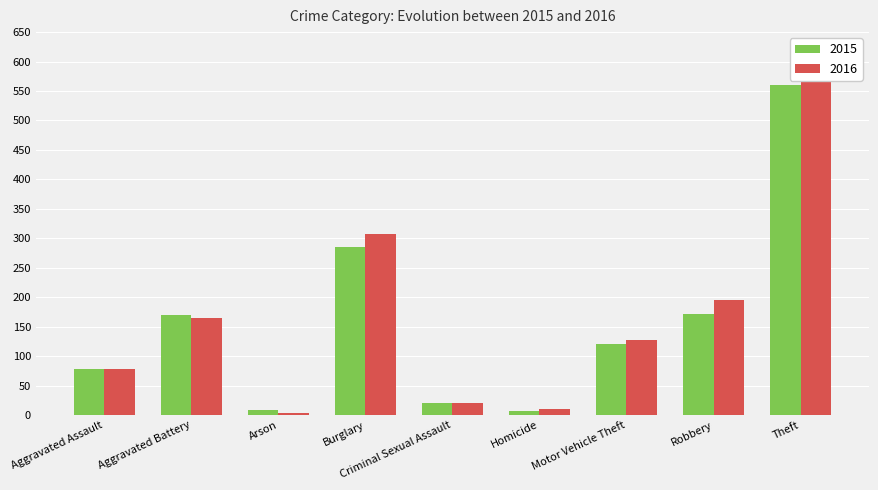

Rank the series by their maximum value, from highest to lowest.

2016, 2015